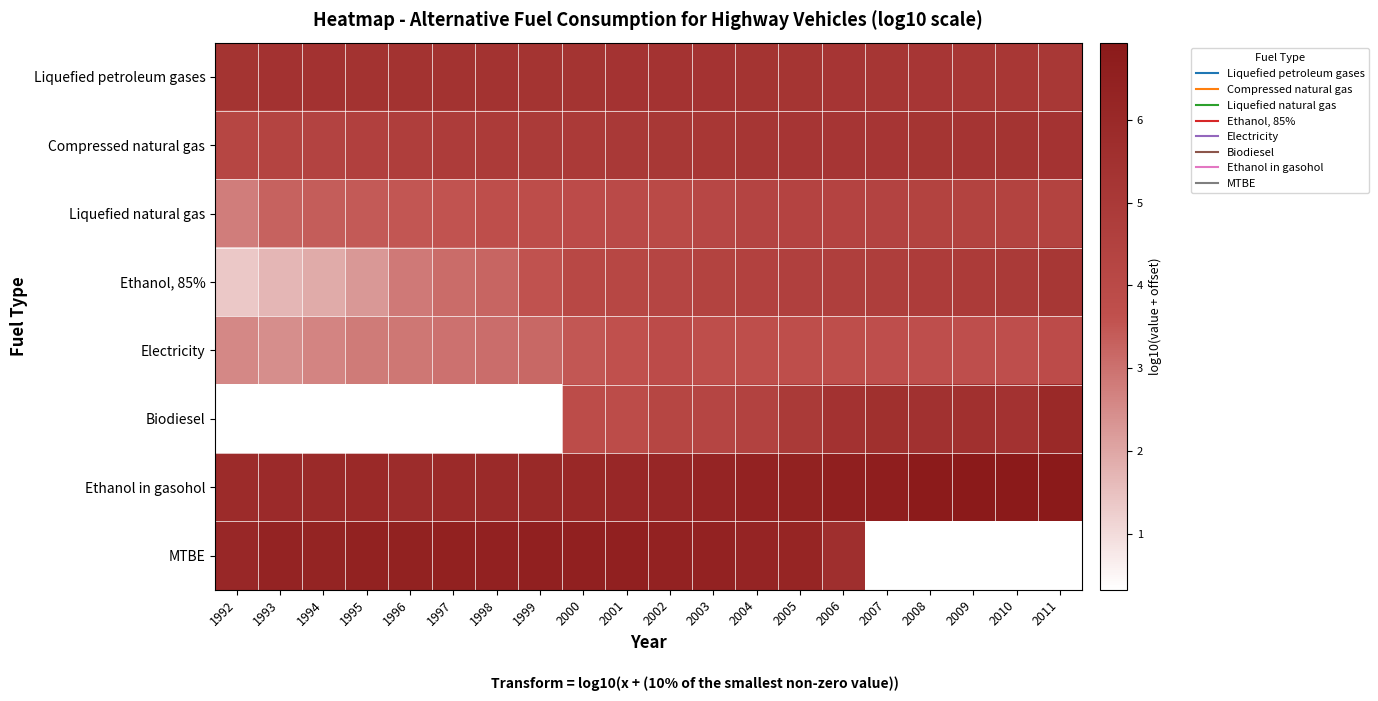

What is the total value across all series at 2007?

35.8